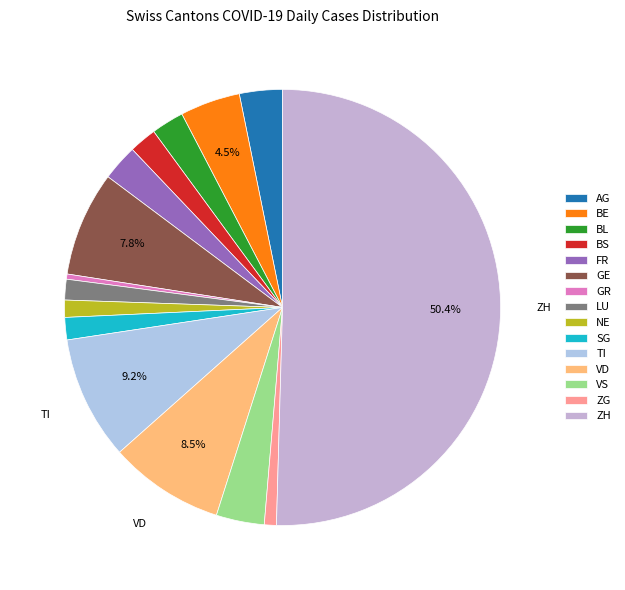

To the nearest percent, what portion does VD represent?

9%